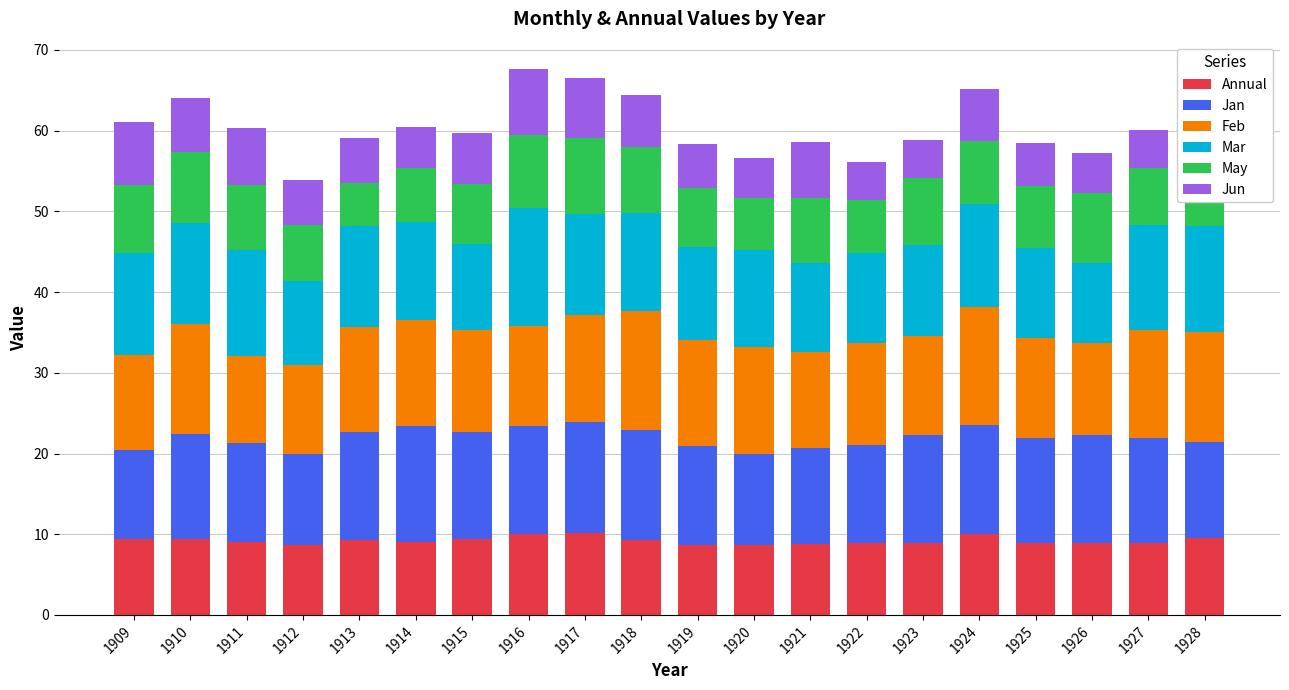

How many bars are there in total?

20